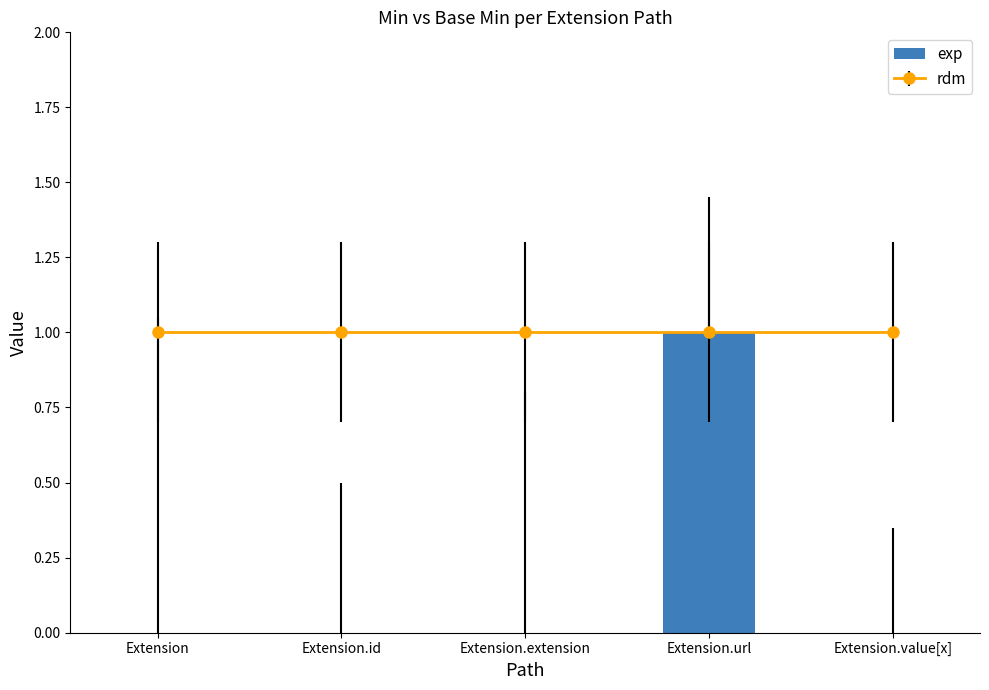

Are the bars horizontal?

No